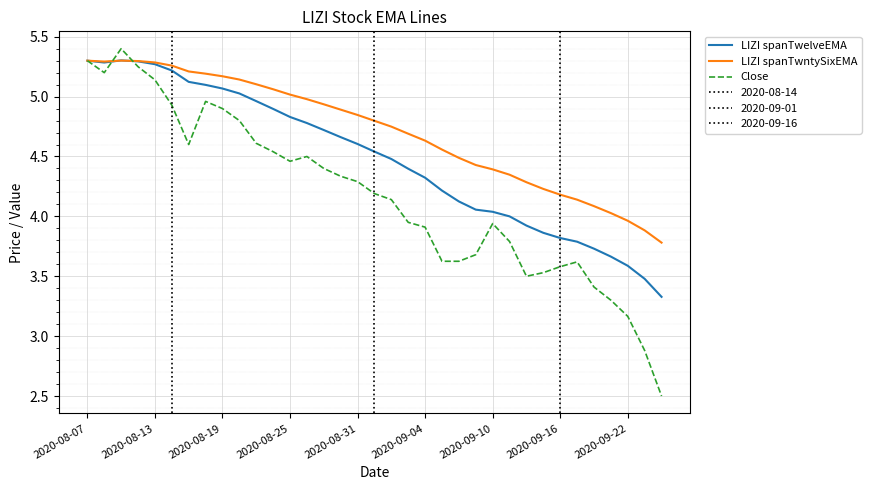

Is it true that Close equals 3.6 at 29?

True